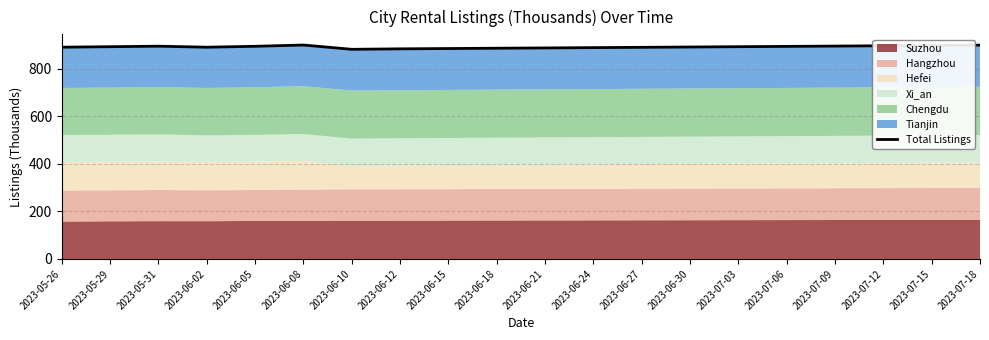

What is the difference between the maximum and minimum values?

18.0